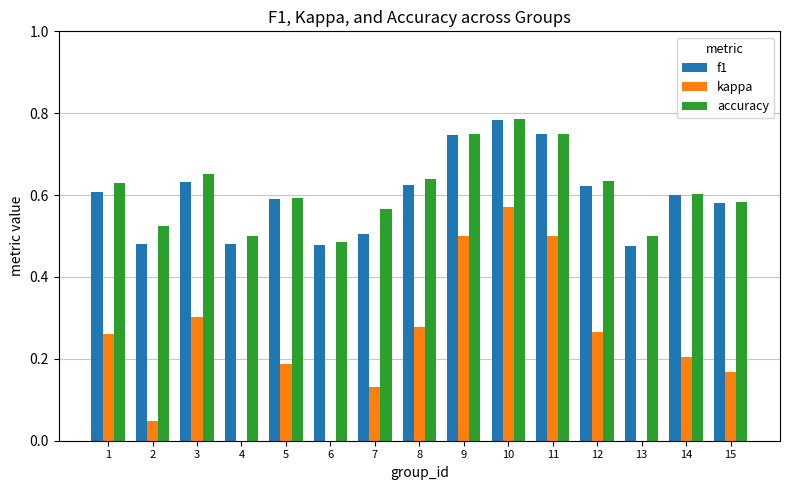

Is it true that kappa equals 0.0 at 13?

True